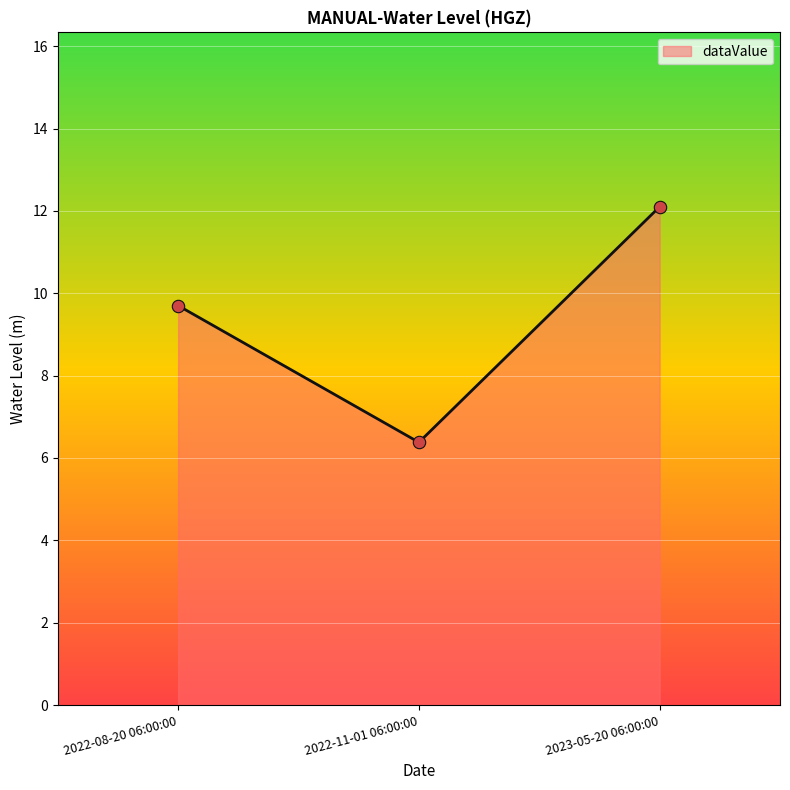

What is the ratio of the value at 2022-11-01 06:00:00 to the value at 2022-08-20 06:00:00?

0.7